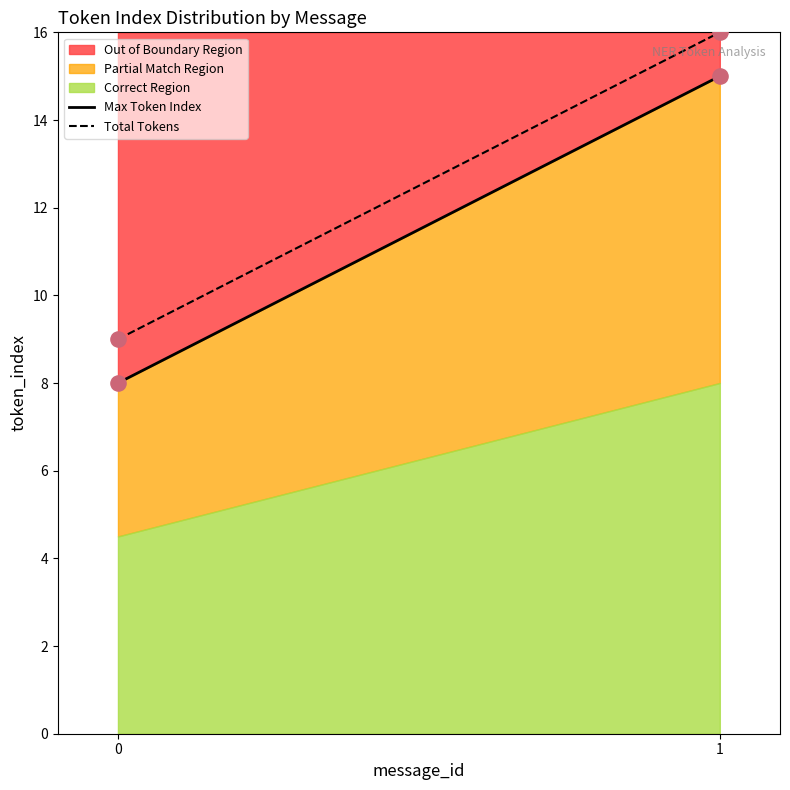

Which series reaches the minimum Y coordinate?

Correct